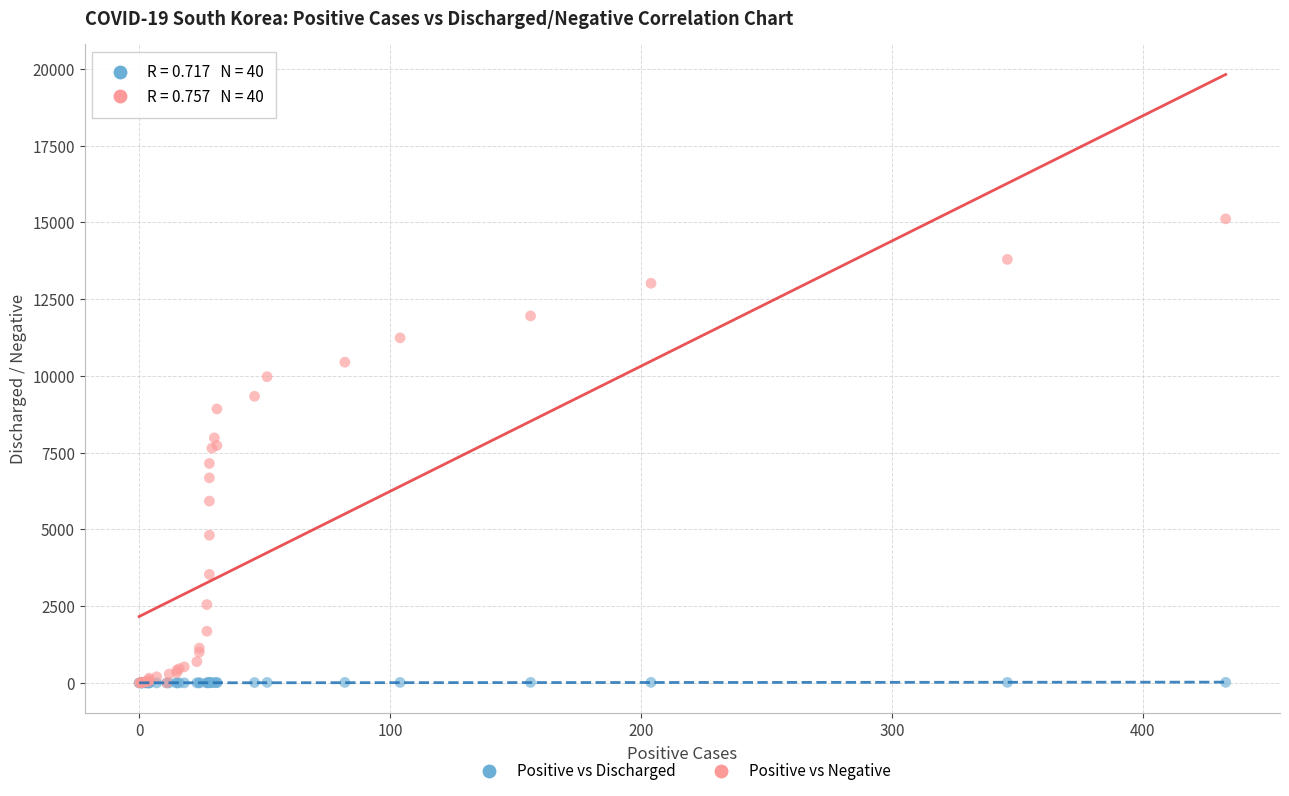

Which series reaches the maximum Y coordinate?

Positive vs Negative